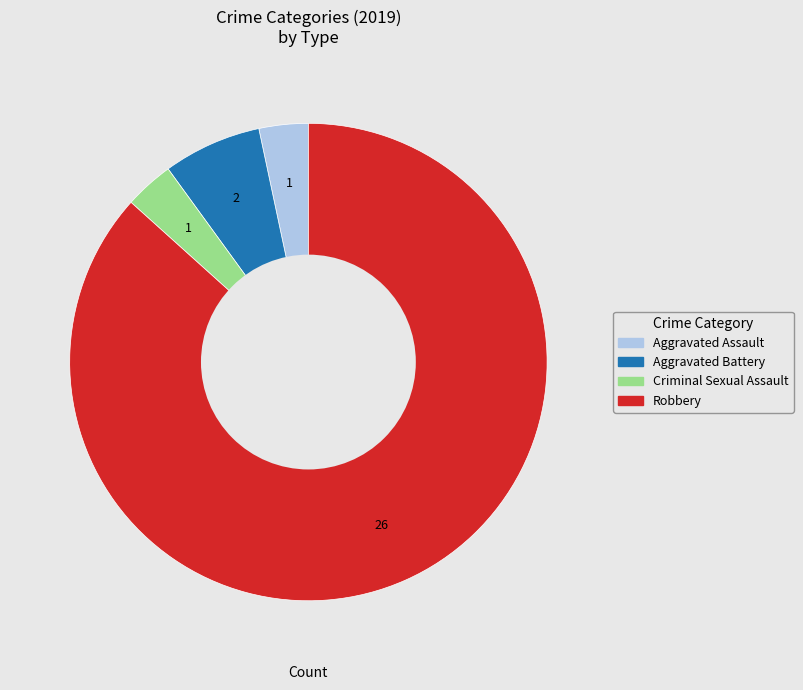

Approximately how many times larger is the value at Aggravated Battery compared to Criminal Sexual Assault?

2.0